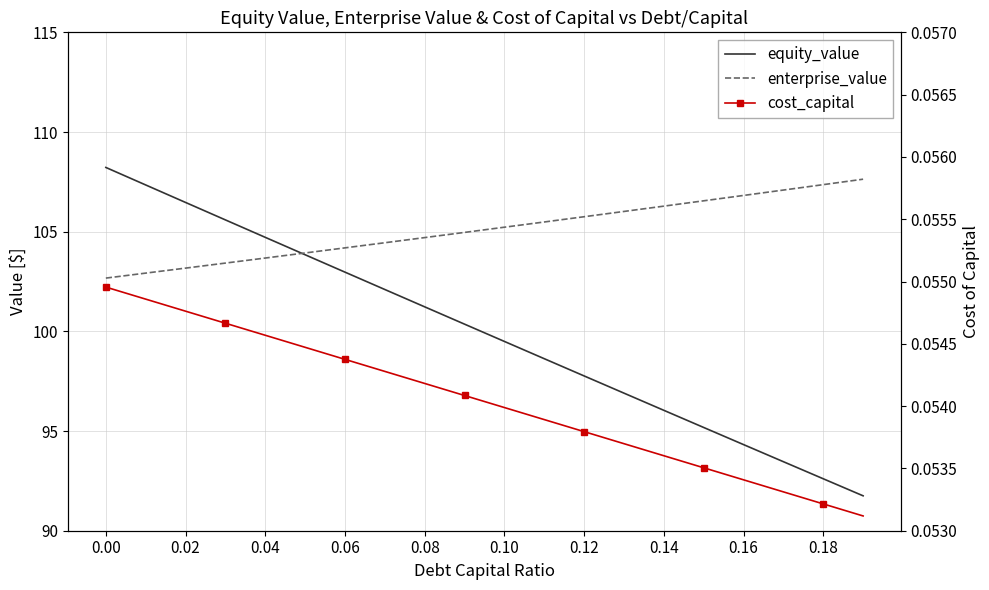

What is the average value of the enterprise_value series?

105.1